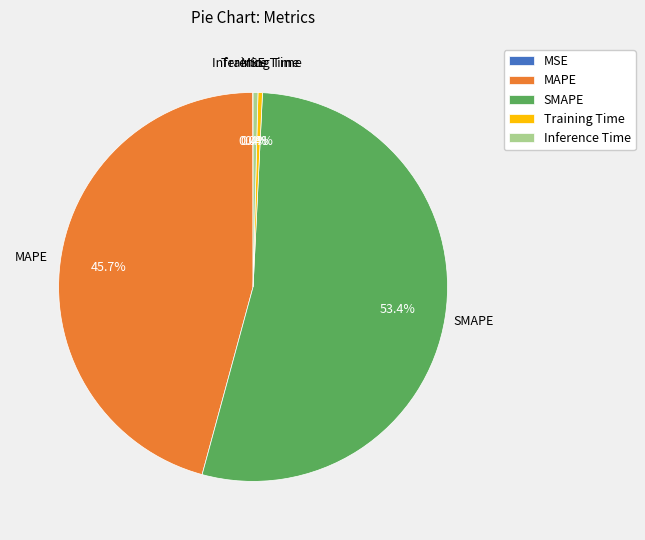

What percentage is the SMAPE slice, to the nearest percent?

53%